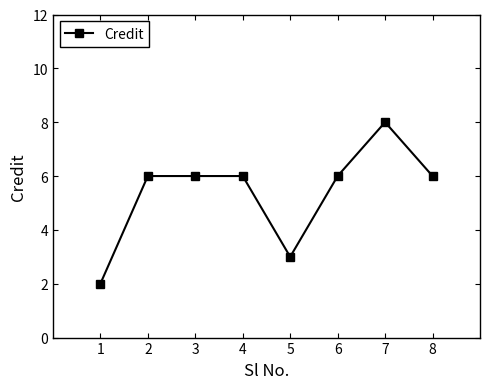

True or false: there are more than 0 points higher than both neighbors.

True